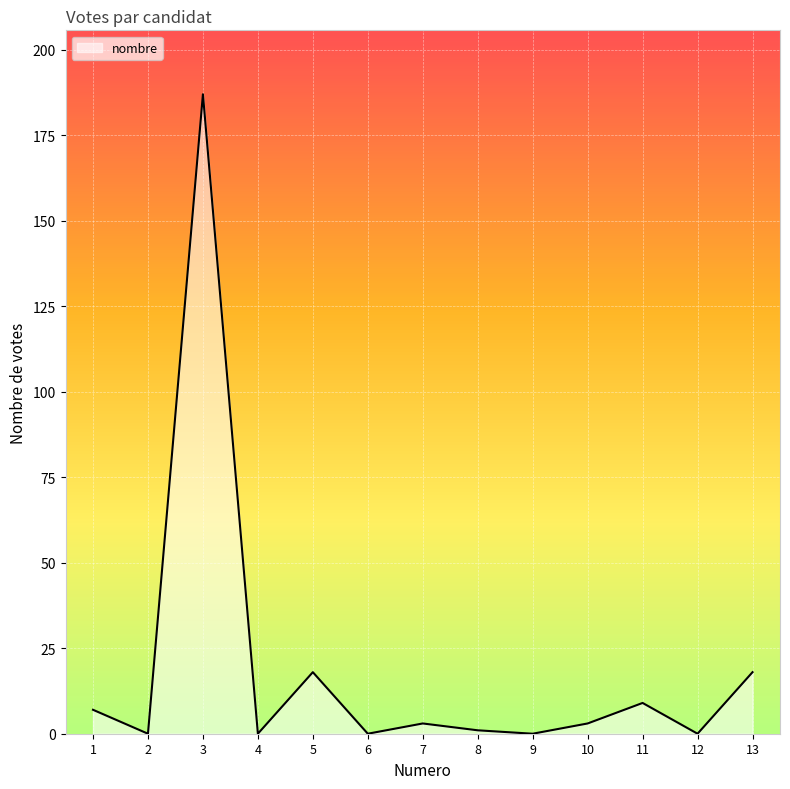

What is the difference between the second highest and second lowest values?

18